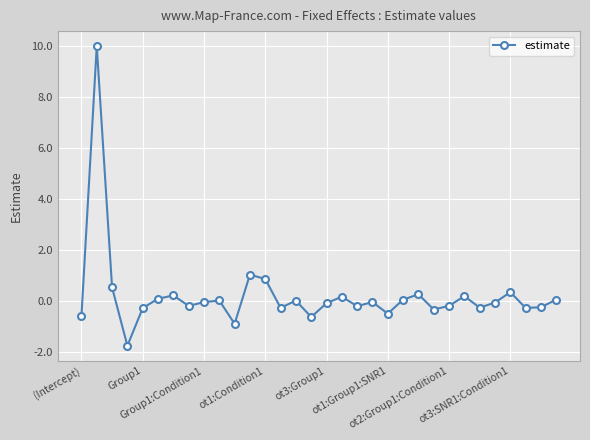

What is the difference between the maximum and minimum values?

11.7